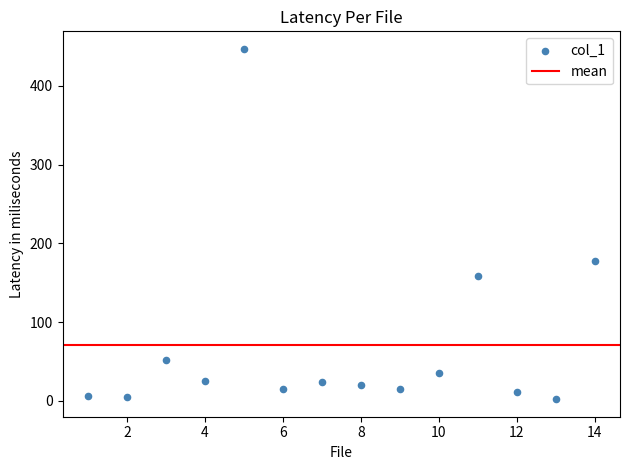

What is the range of Y values (max minus min)?

444.6